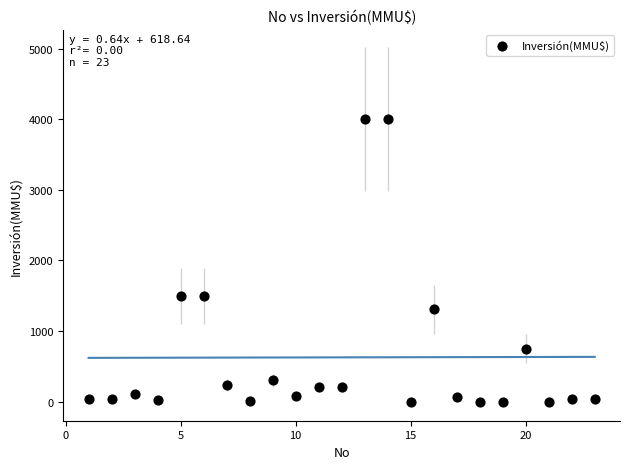

What is the range of Y values (max minus min)?

4000